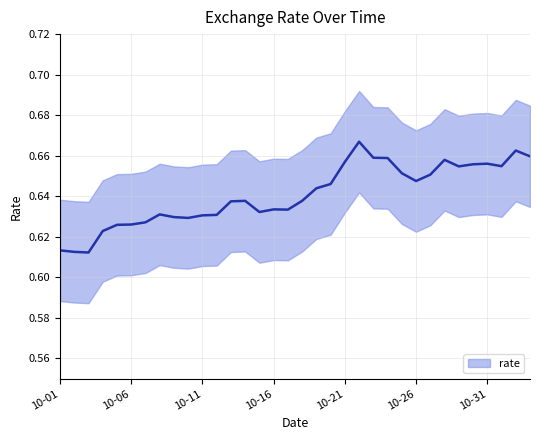

What is the maximum value shown in the chart?

0.7